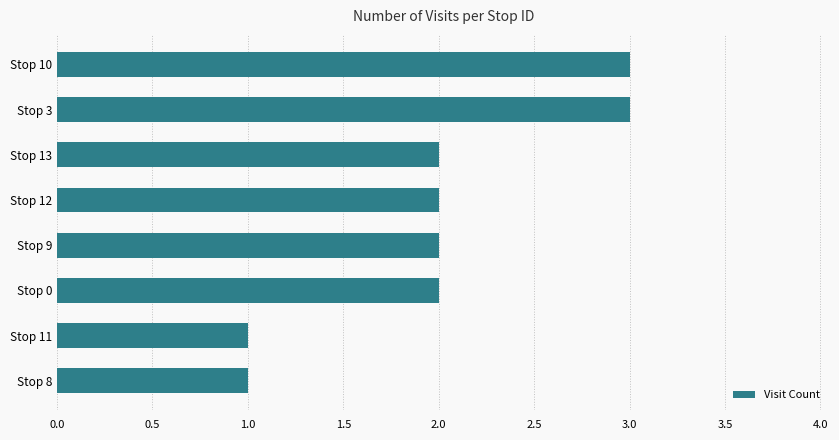

What is the maximum value shown in the chart?

3